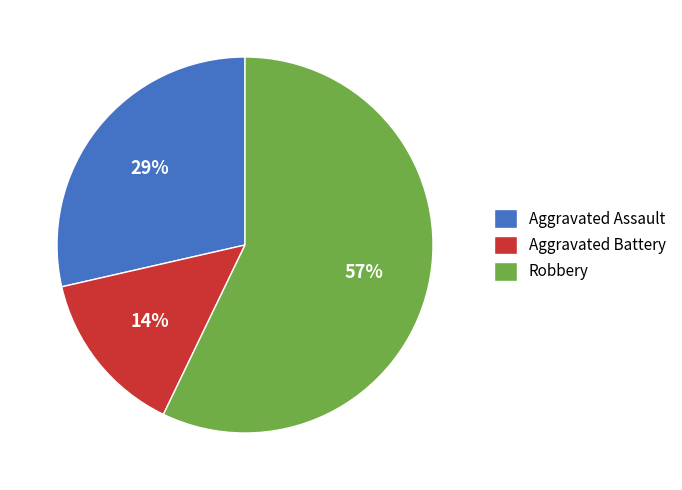

True or false: Aggravated Battery accounts for 14% of the total.

True